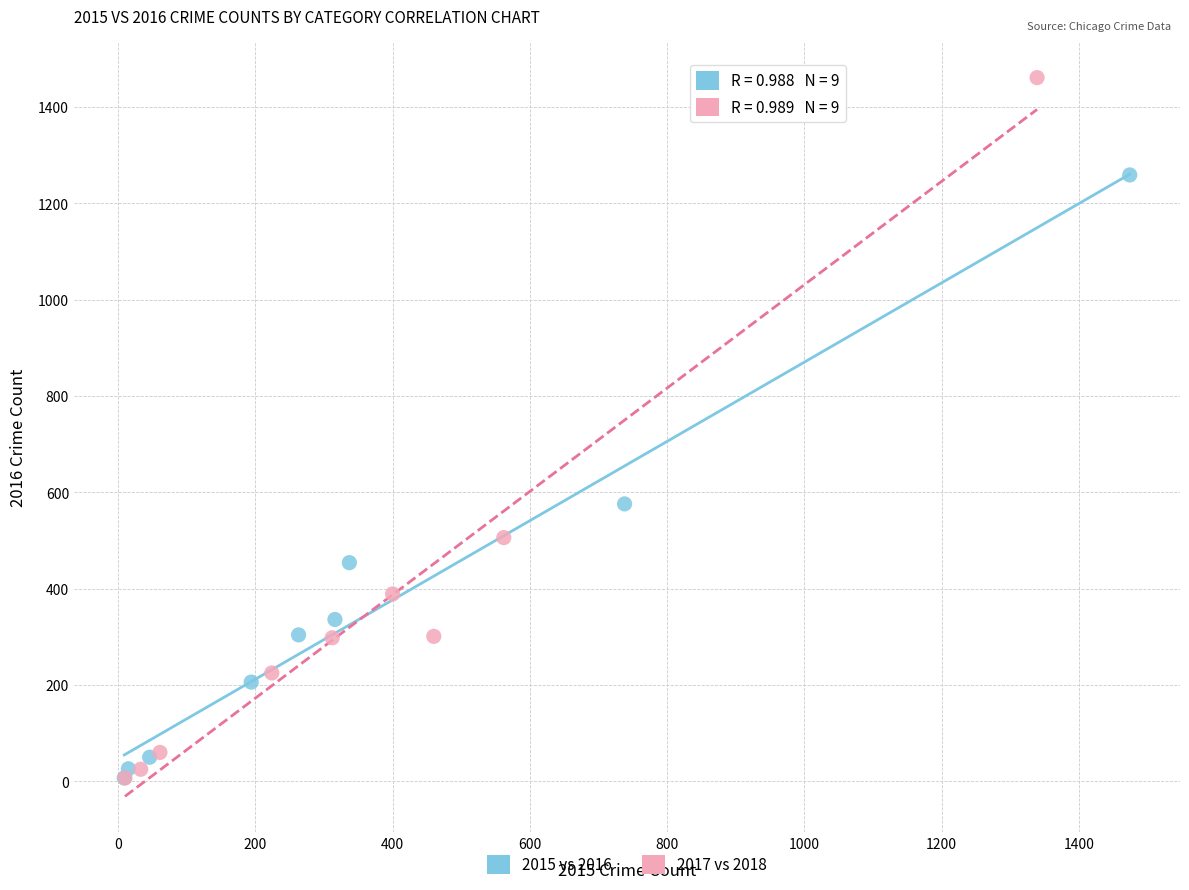

Which series has the largest Y range (max minus min)?

2017 vs 2018